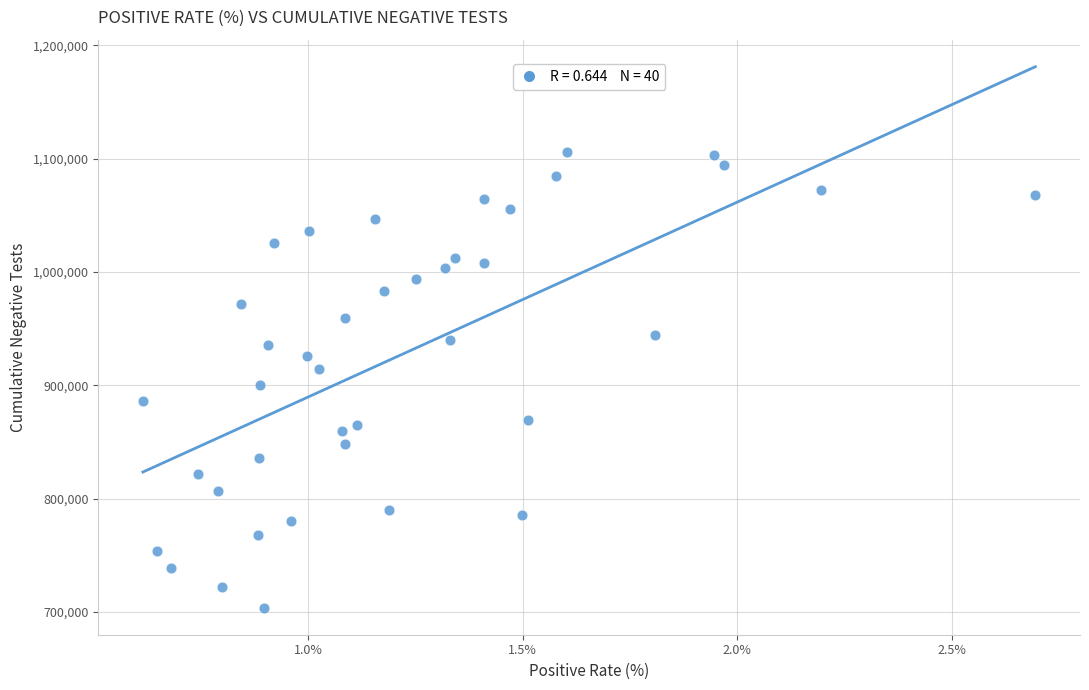

Count the number of points in this scatter plot.

40